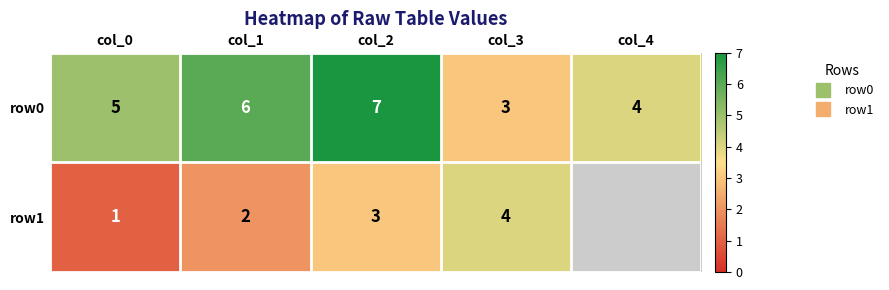

What is the total value across all series at col_1?

8.0